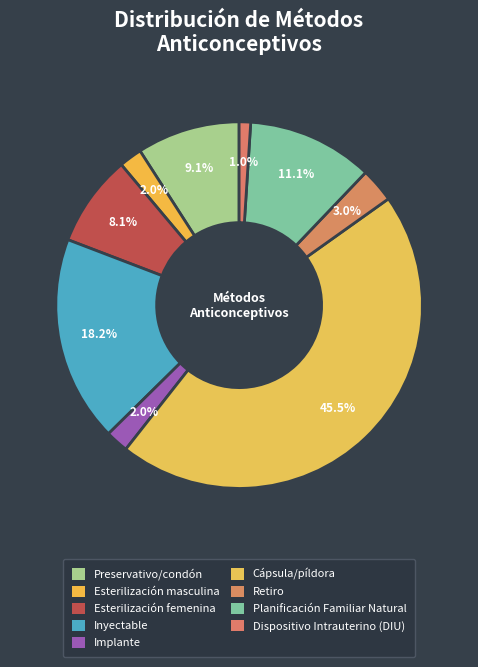

How many segments does this pie chart have?

9